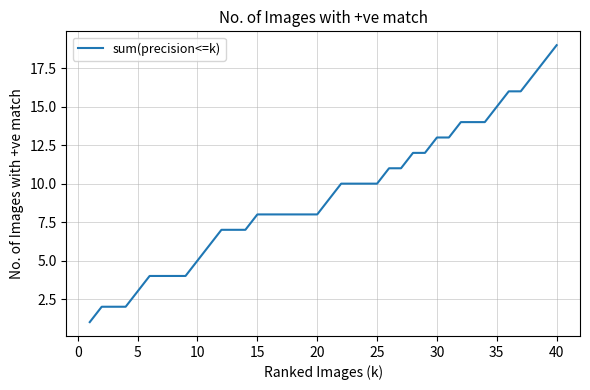

What is the minimum value shown in the chart?

1